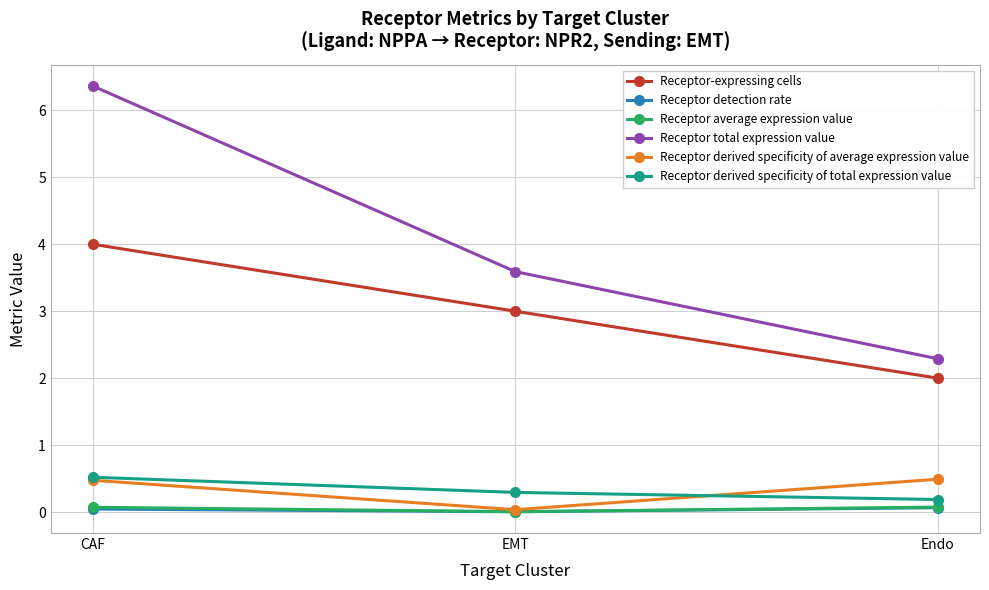

Which series has the widest spread of values?

Receptor total expression value